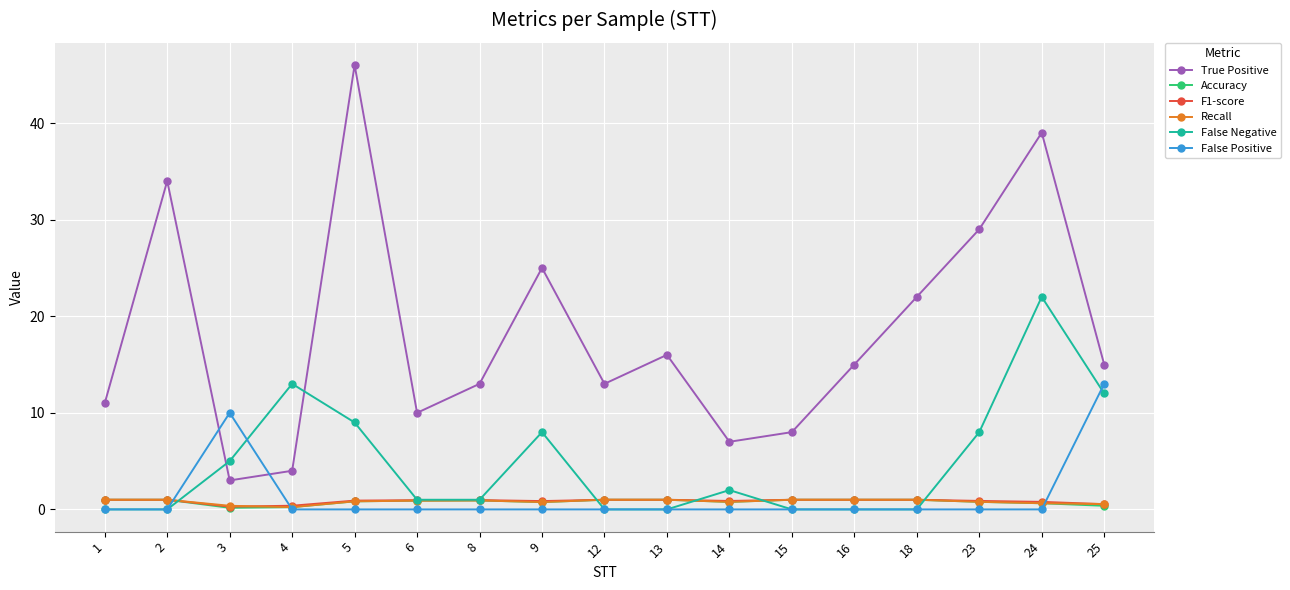

At which label is False Positive closest to 6?

3